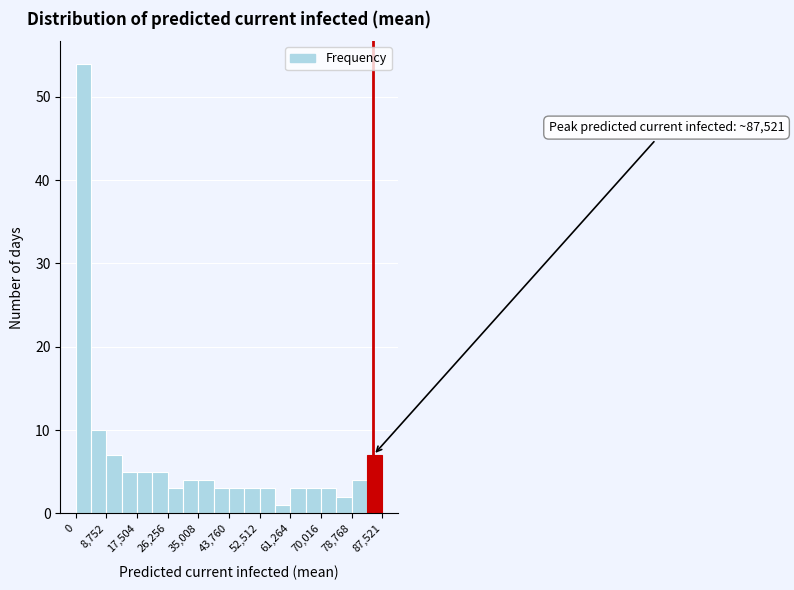

Over which range of the x-axis is the bar tallest?

0 to 4000